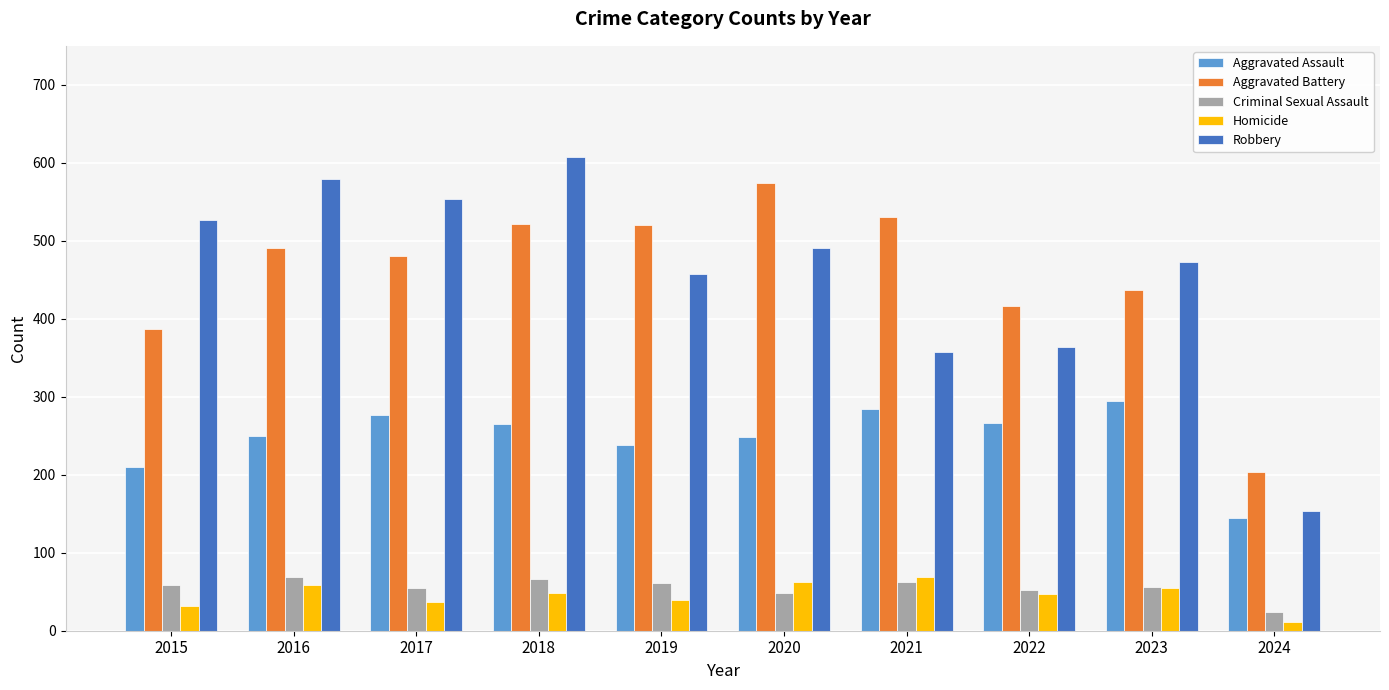

Count the number of categories in the chart.

10